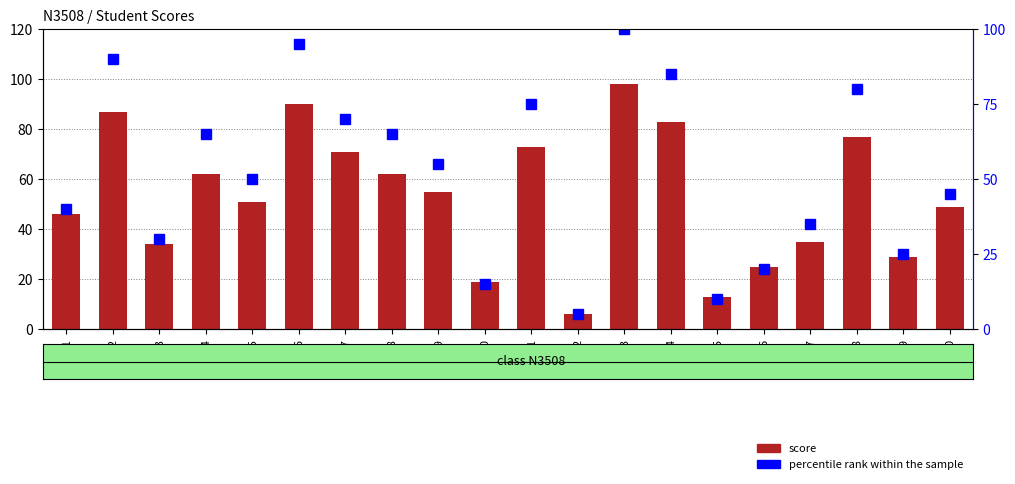

Is it true that score equals 50.6 at st_6?

False